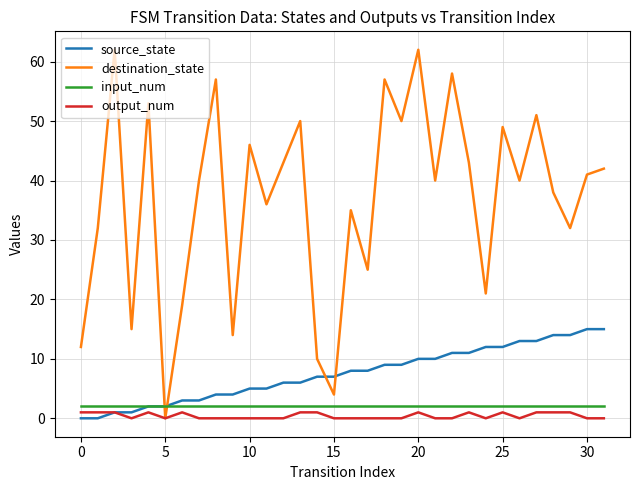

True or false: destination_state has more than 2 interior local peaks.

True